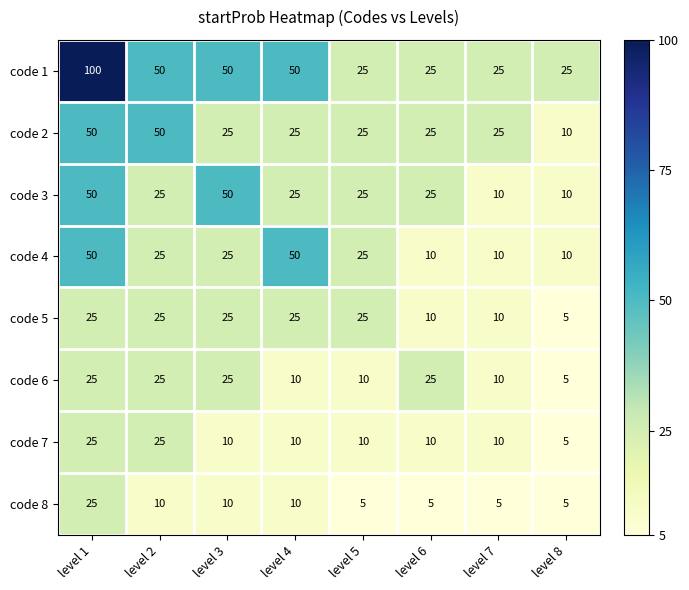

Is it true that code 3 equals 25 at level 2?

True